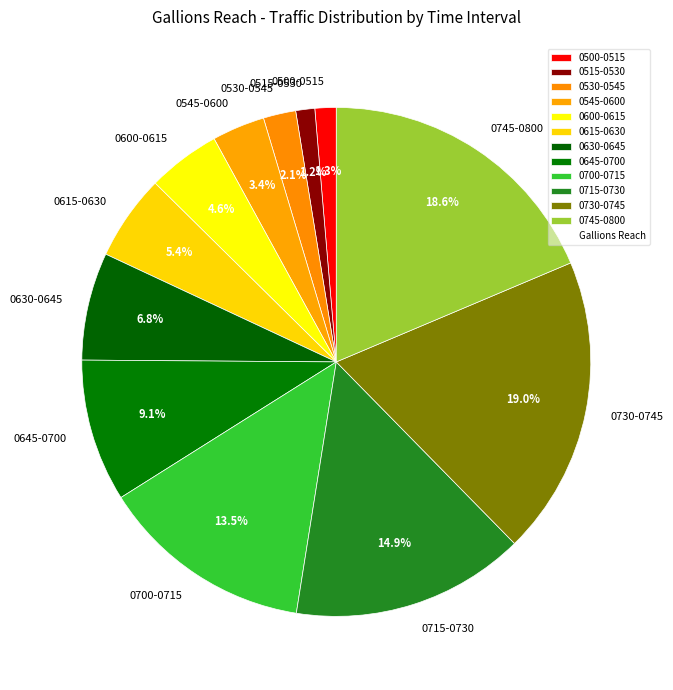

How many slices are in this pie chart?

12